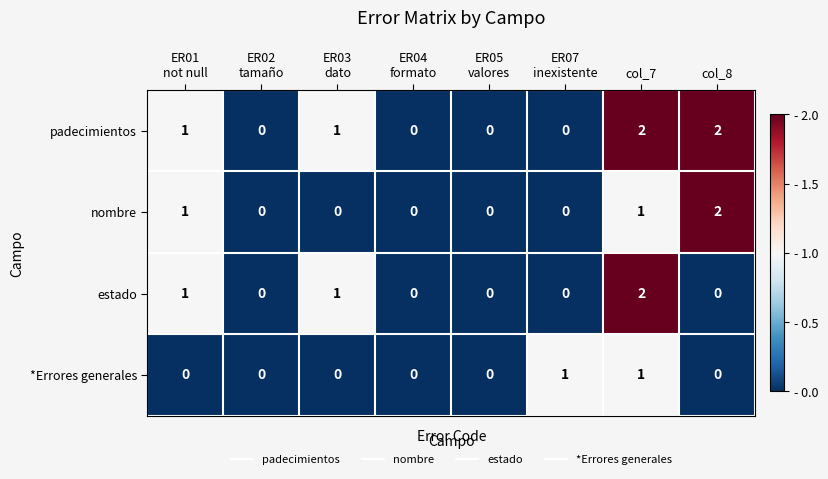

Count the number of data series in this chart.

4